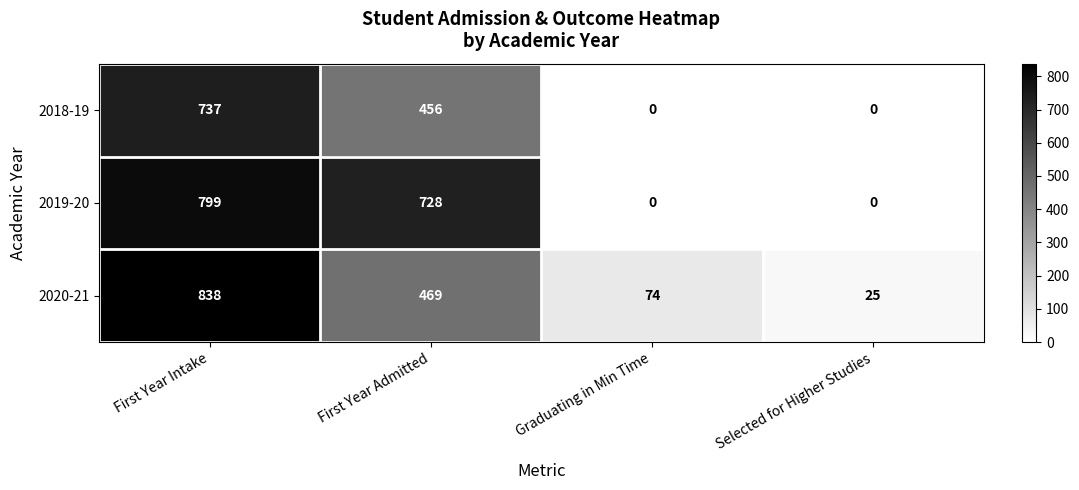

Reading left to right, list all the values displayed in this chart.

2018-19: 737	456	0	0
2019-20: 799	728	0	0
2020-21: 838	469	74	25